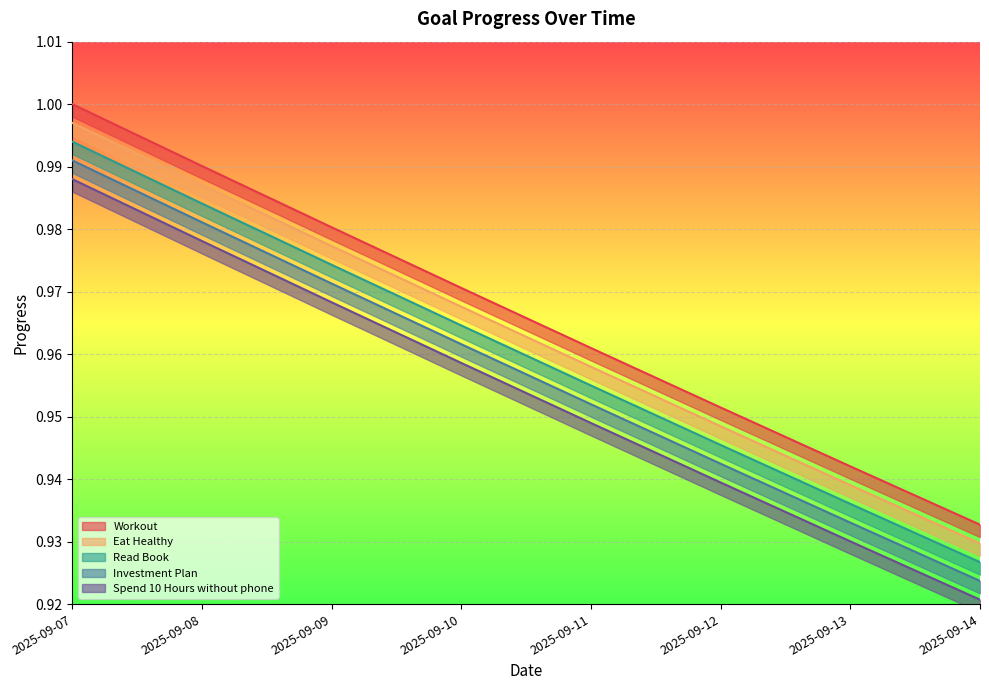

What value does the Investment Plan series have at 2025-09-12?

0.9